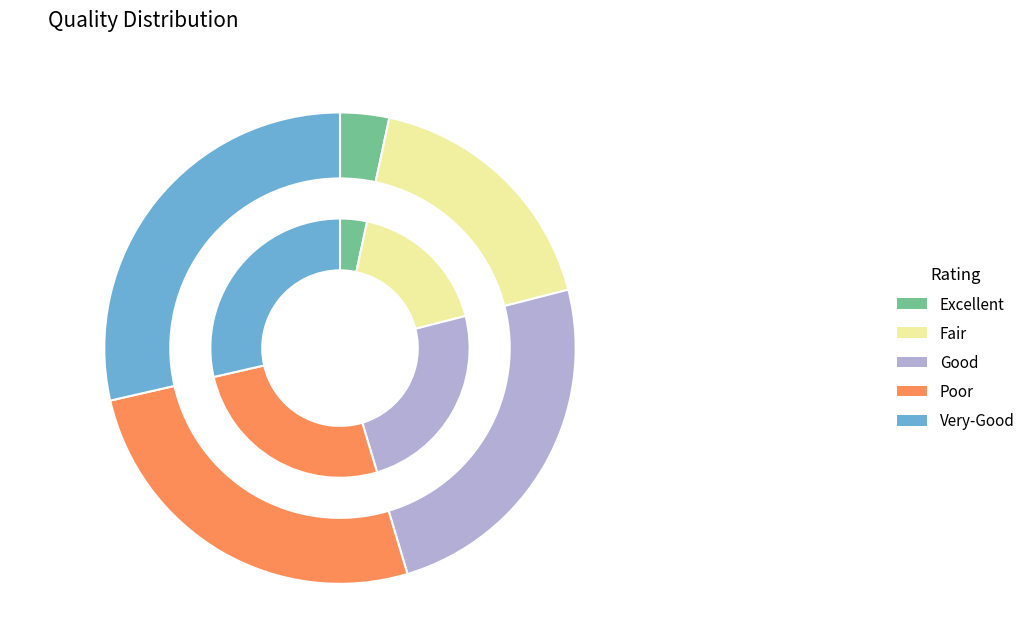

Is it true that 1 is 1% of the pie?

False